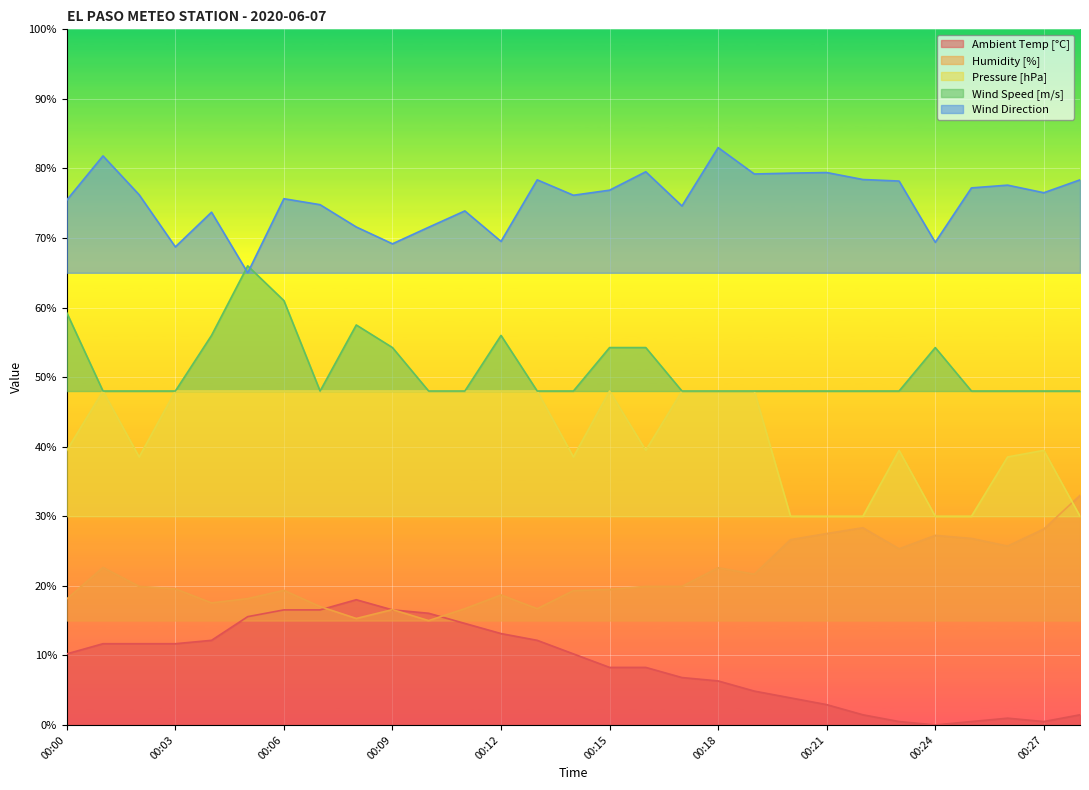

How many lines are shown in the chart?

5